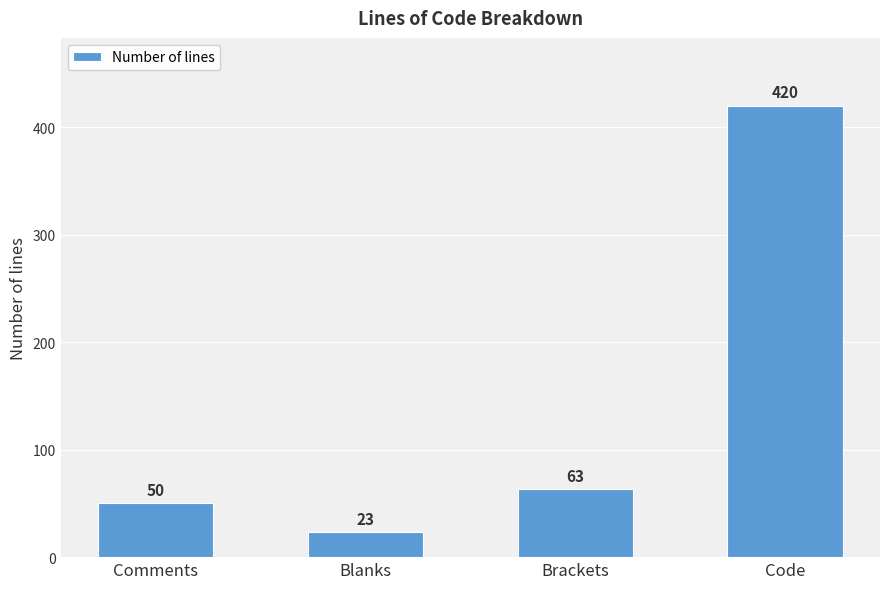

Which has a higher value, Comments or Blanks?

Comments